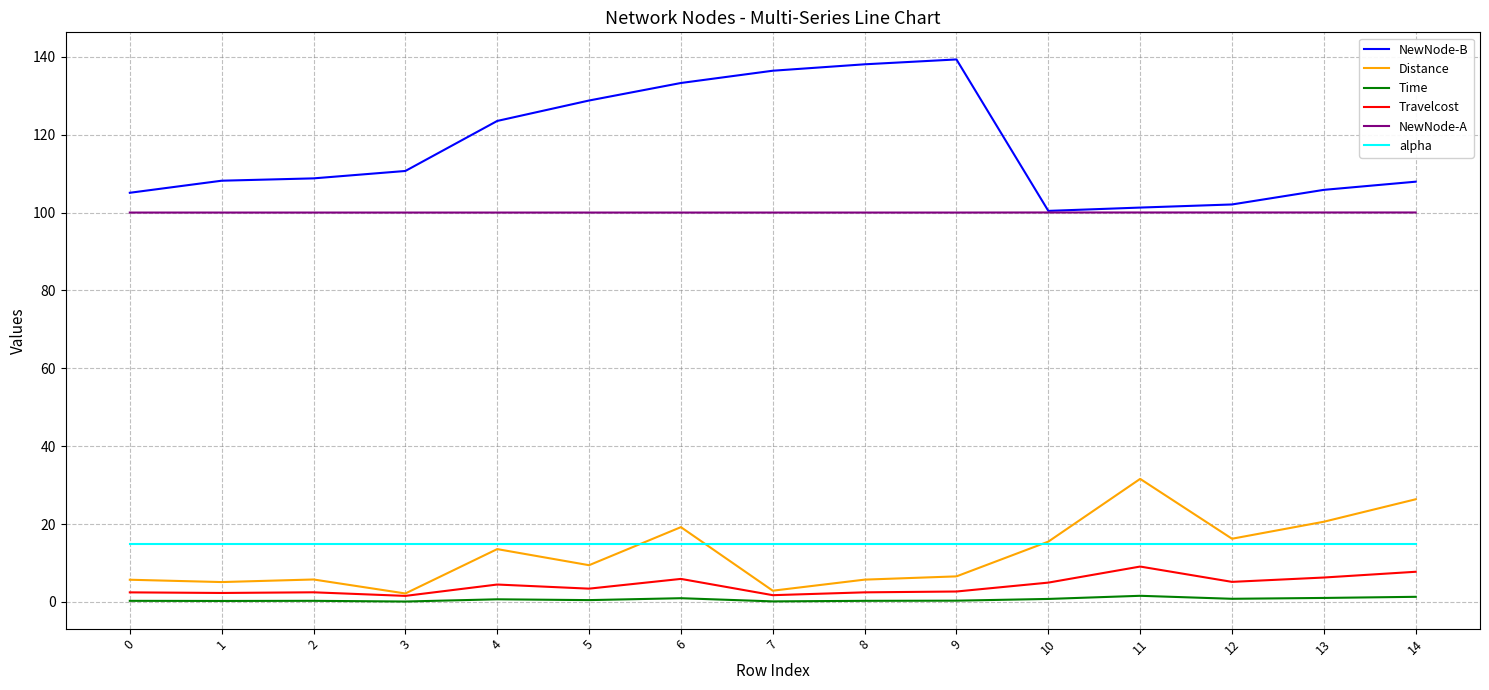

The value of Time at 11 is 1.6. True or false?

True